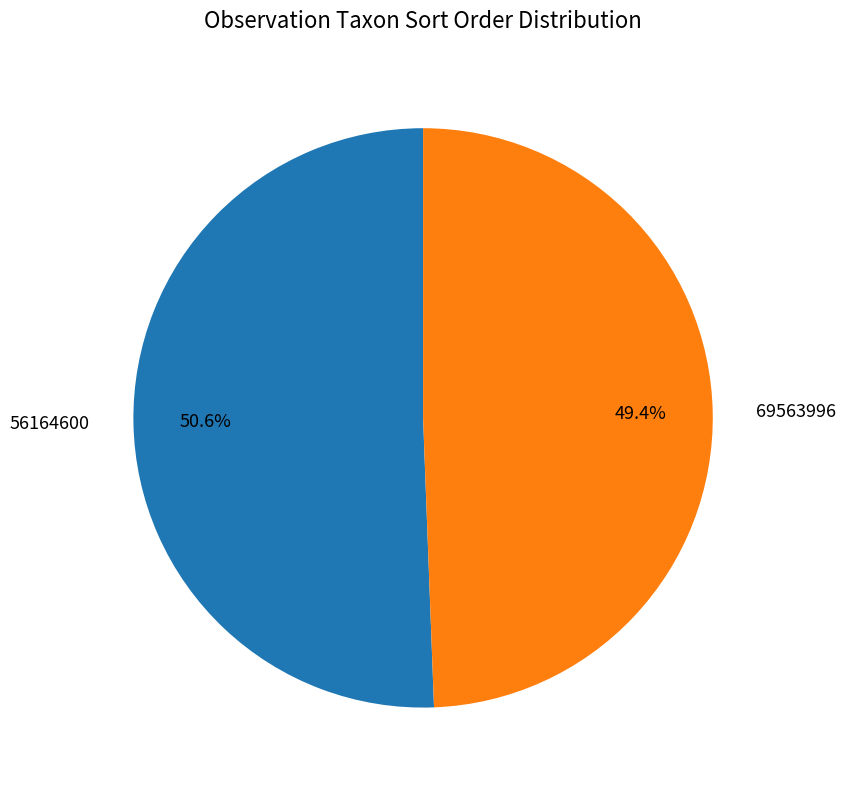

To the nearest percent, what percentage of the pie is 69563996?

49%